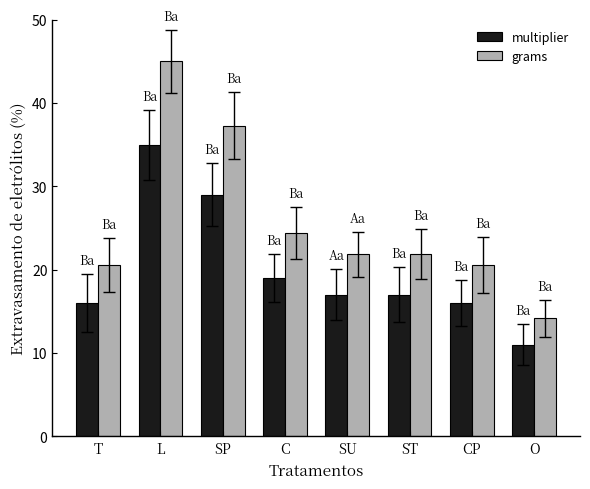

How many series are shown in this chart?

2